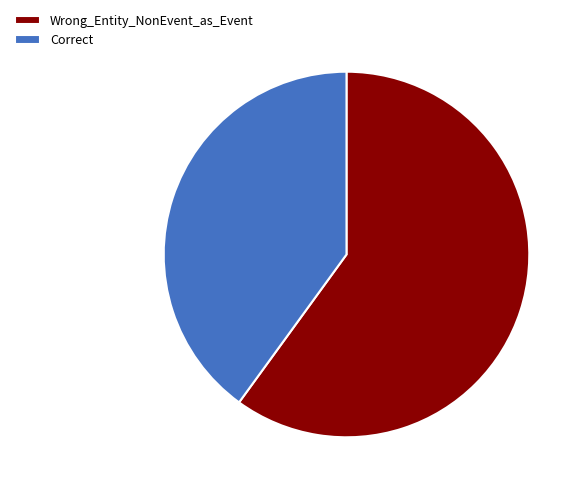

Do Wrong_Entity_NonEvent_as_Event and Correct together represent more than half of the pie?

Yes